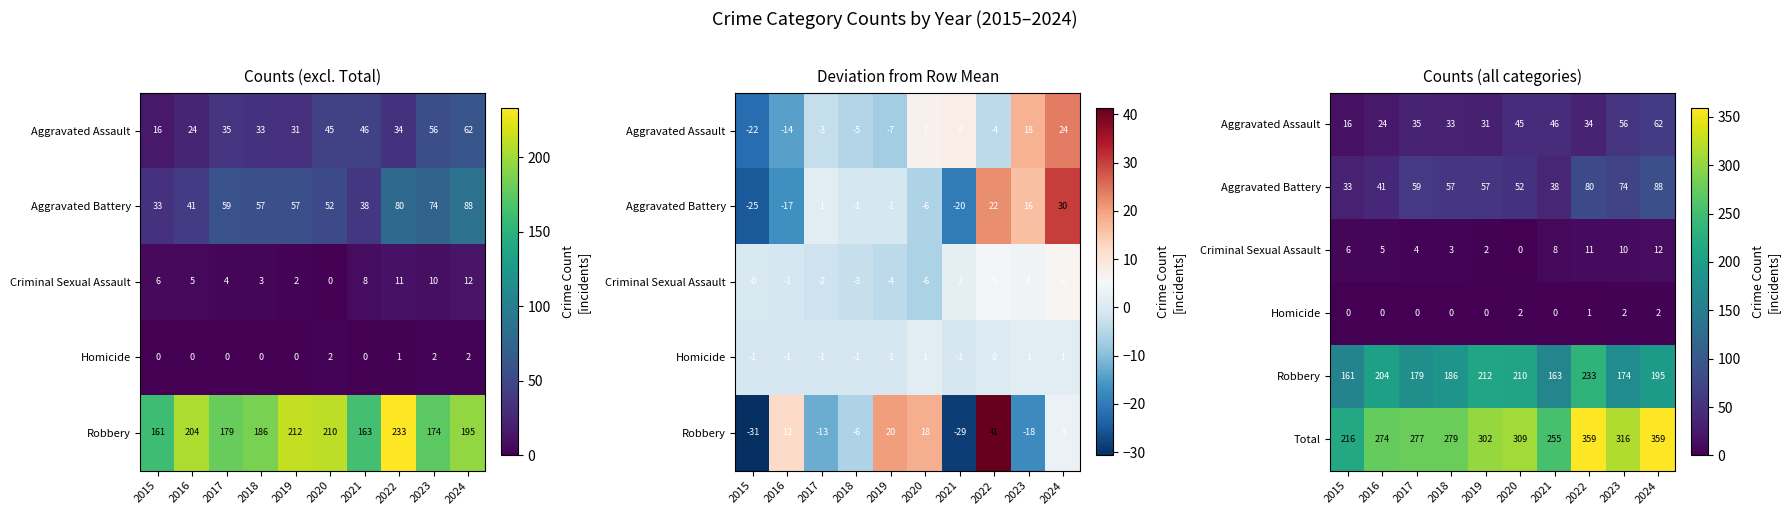

How many values in the Robbery series are below 195?

5